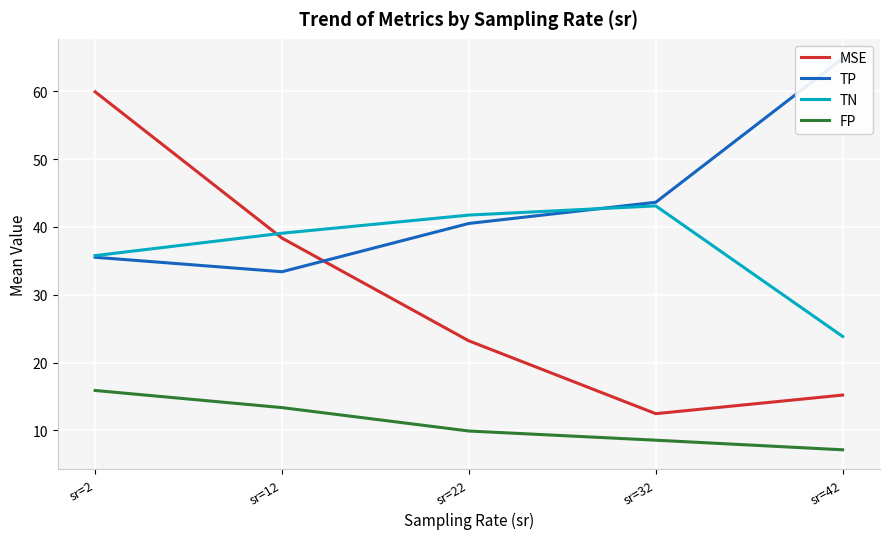

What is the minimum value for MSE?

12.5